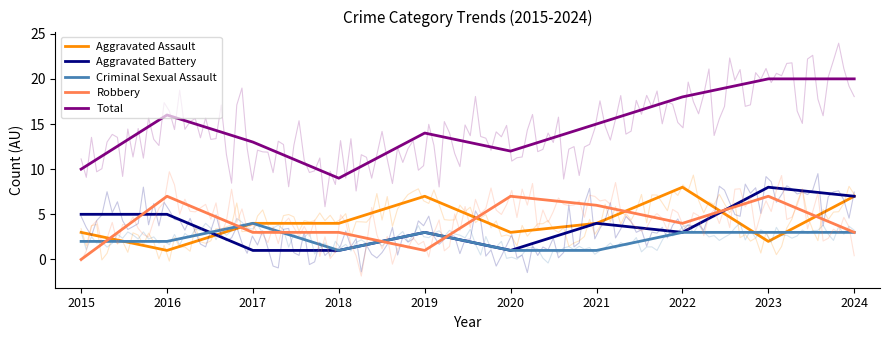

Is the value of Aggravated Battery at 2021 greater than the value of Total at 2020?

No